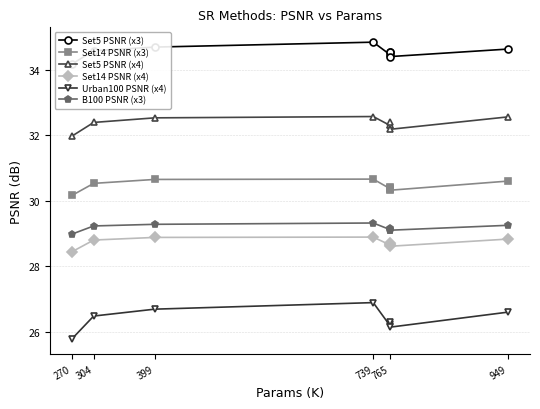

Is this an area chart (filled region under the line)?

No